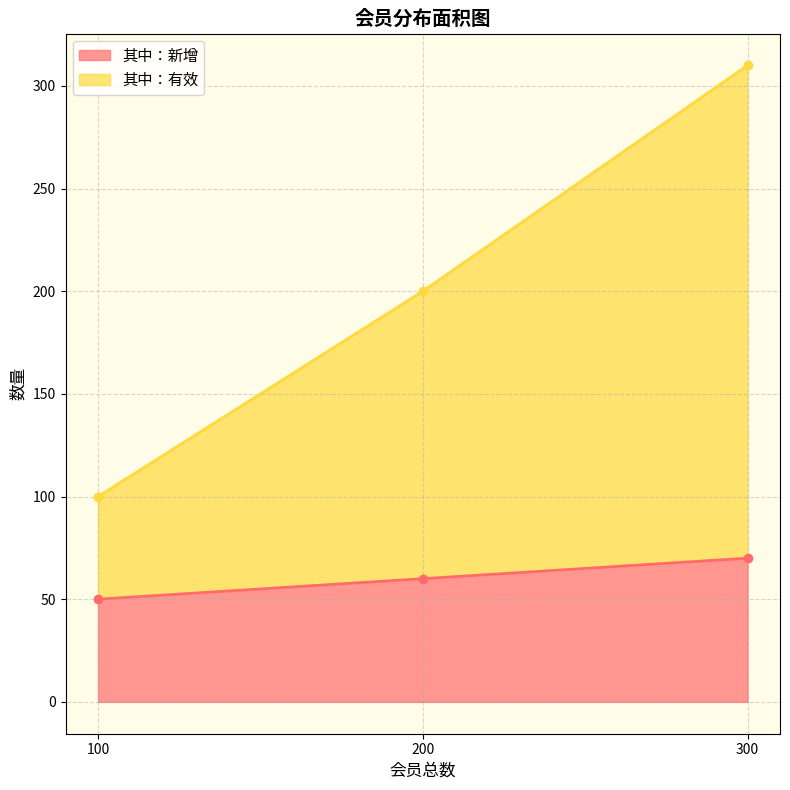

True or false: 其中：新增 has a value of 83 at 200.

False